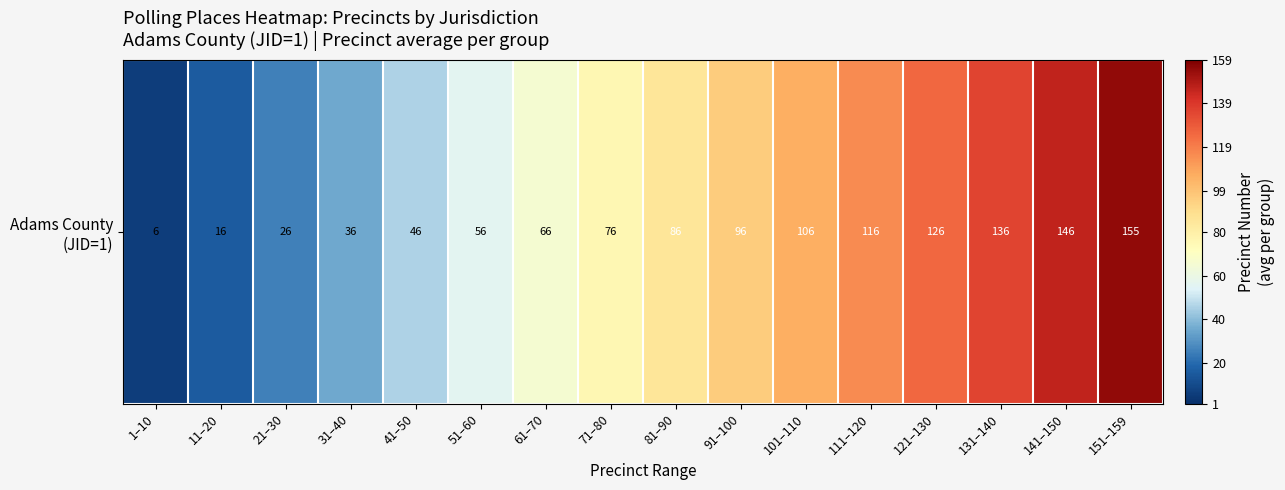

Reading right to left, list all the values displayed in this chart.

151–159=155.0	141–150=145.5	131–140=135.5	121–130=125.5	111–120=115.5	101–110=105.5	91–100=95.5	81–90=85.5	71–80=75.5	61–70=65.5	51–60=55.5	41–50=45.5	31–40=35.5	21–30=25.5	11–20=15.5	1–10=5.5